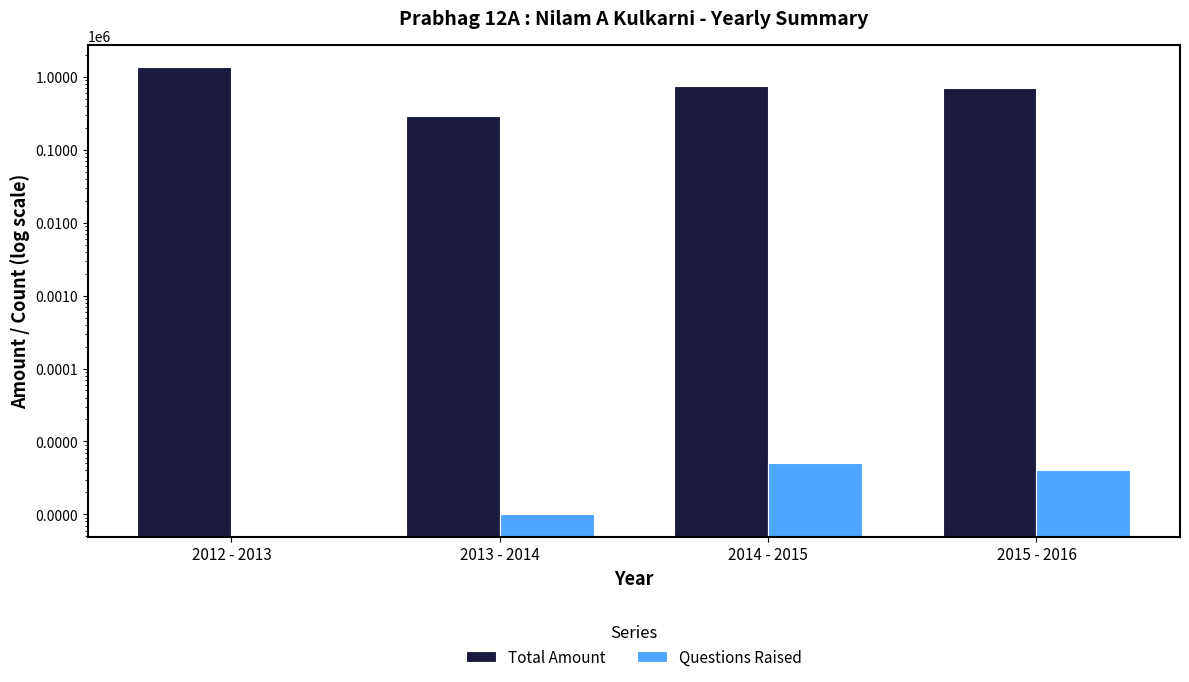

What is the highest value of the Total Amount series?

1351000